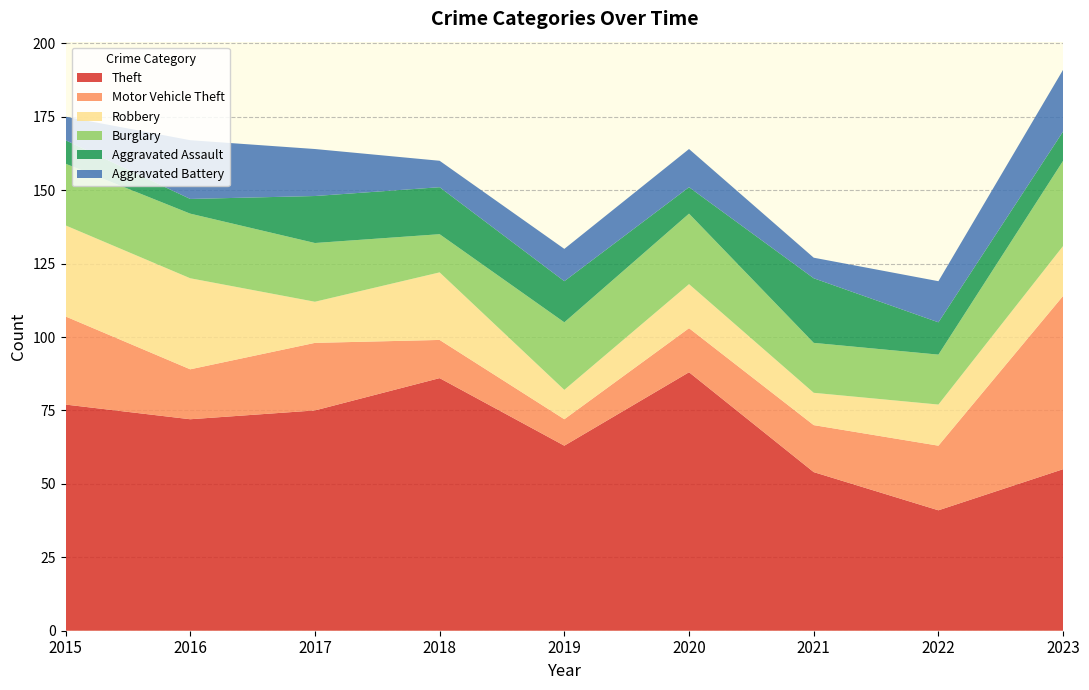

Reading left to right, list all the values displayed in this chart.

Theft: 77	72	75	86	63	88	54	41	55
Motor Vehicle Theft: 30	17	23	13	9	15	16	22	59
Robbery: 31	31	14	23	10	15	11	14	17
Burglary: 21	22	20	13	23	24	17	17	29
Aggravated Assault: 8	5	16	16	14	9	22	11	10
Aggravated Battery: 8	20	16	9	11	13	7	14	21